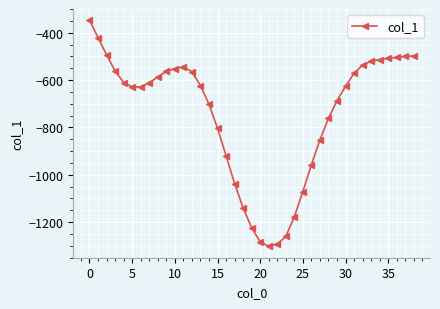

What is the difference between the second highest and second lowest values?

873